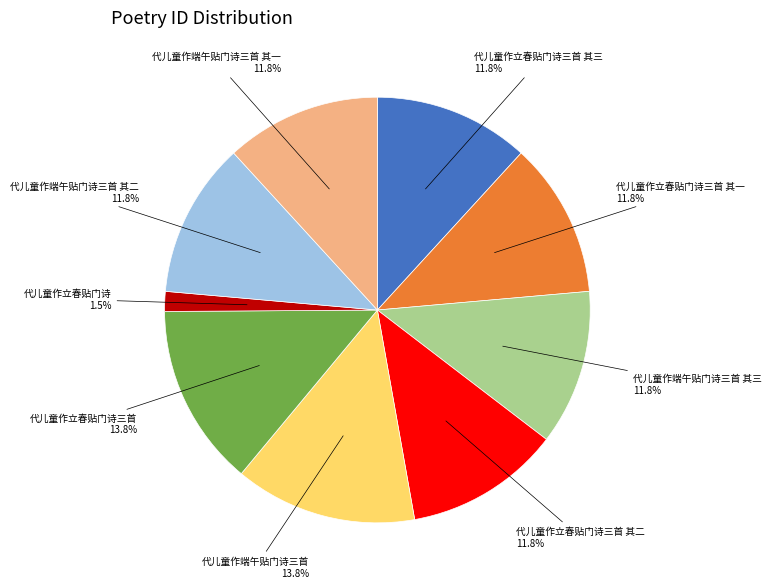

How many slices are in this pie chart?

9